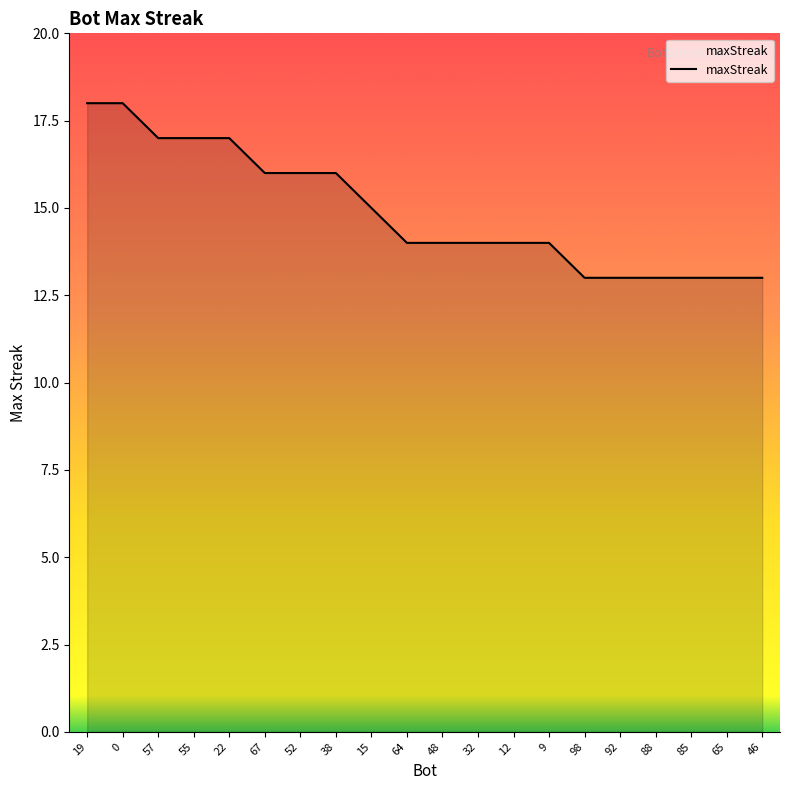

What is the greatest value displayed?

18